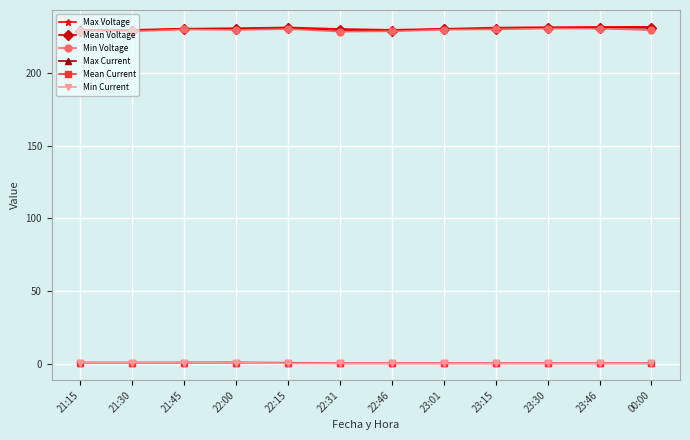

True or false: Max Current has more than 0 points higher than both neighbors.

True